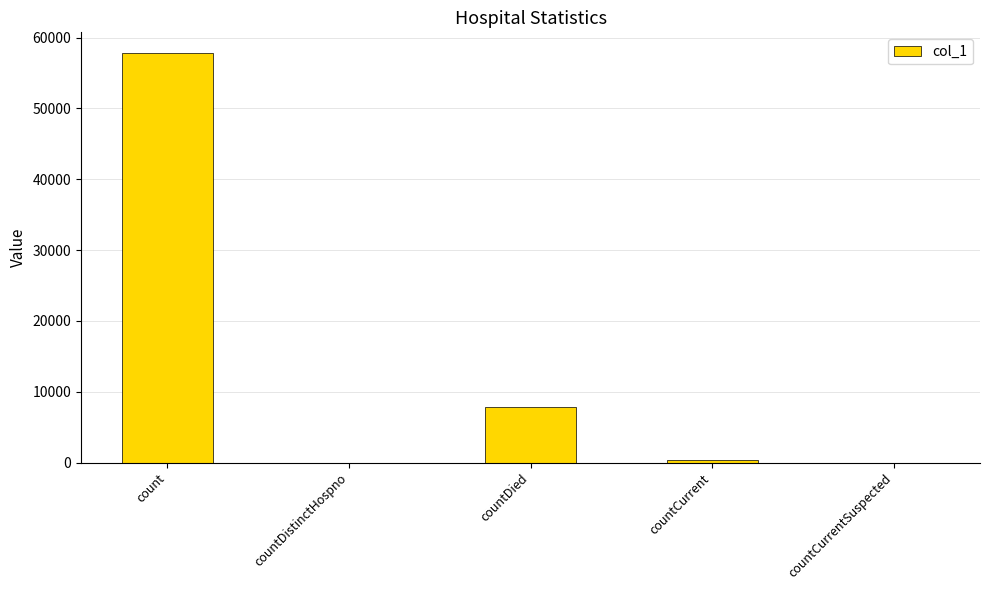

How many distinct data groups are displayed?

1